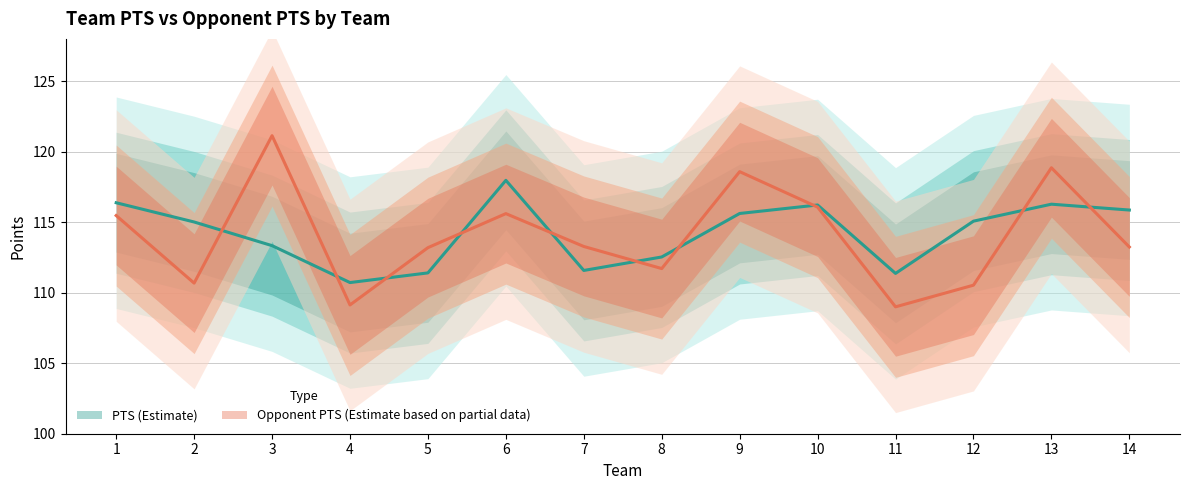

How many distinct data groups are displayed?

2